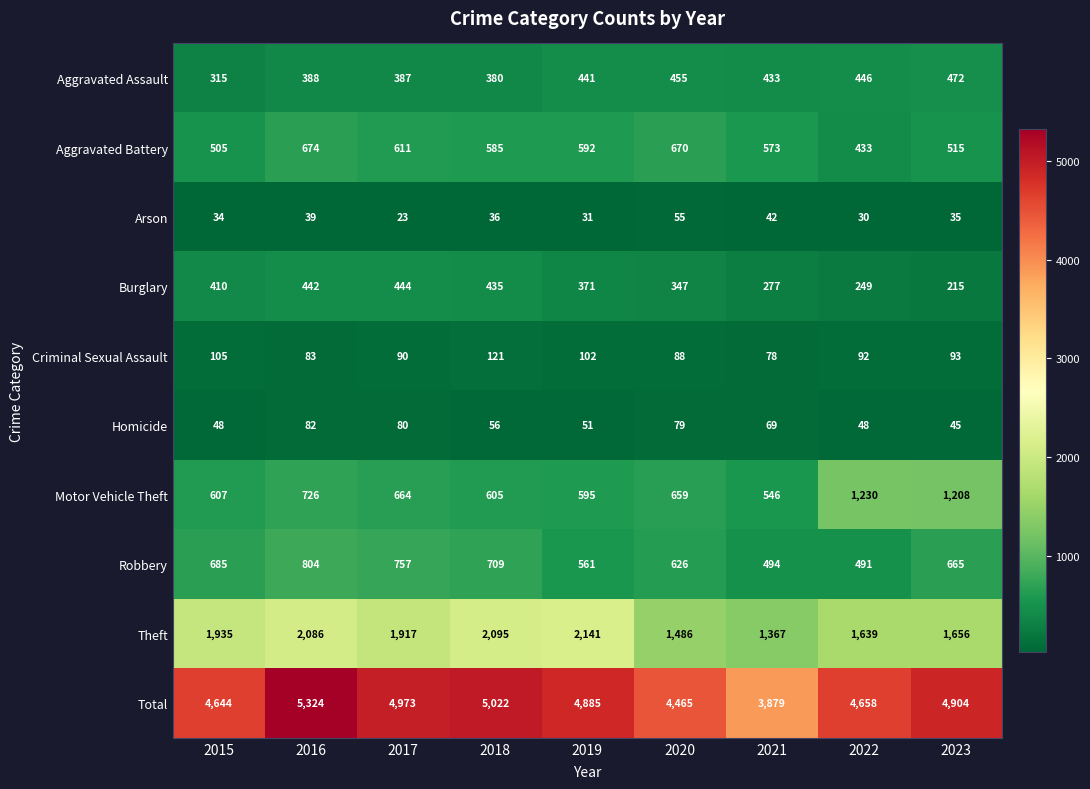

Between 2020 and 2021, which series saw the biggest shift?

Total